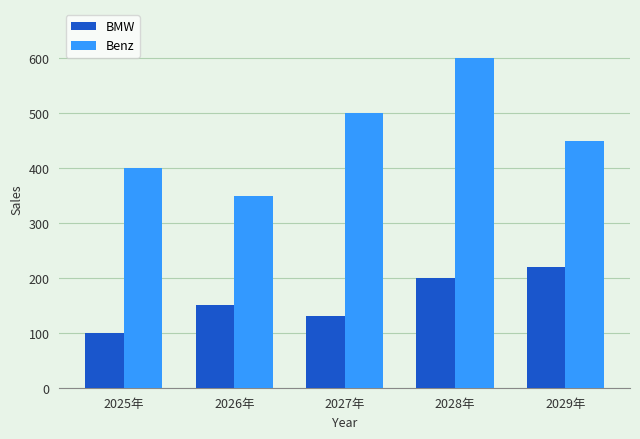

List the labels in order of Benz value, smallest first.

2026年, 2025年, 2029年, 2027年, 2028年